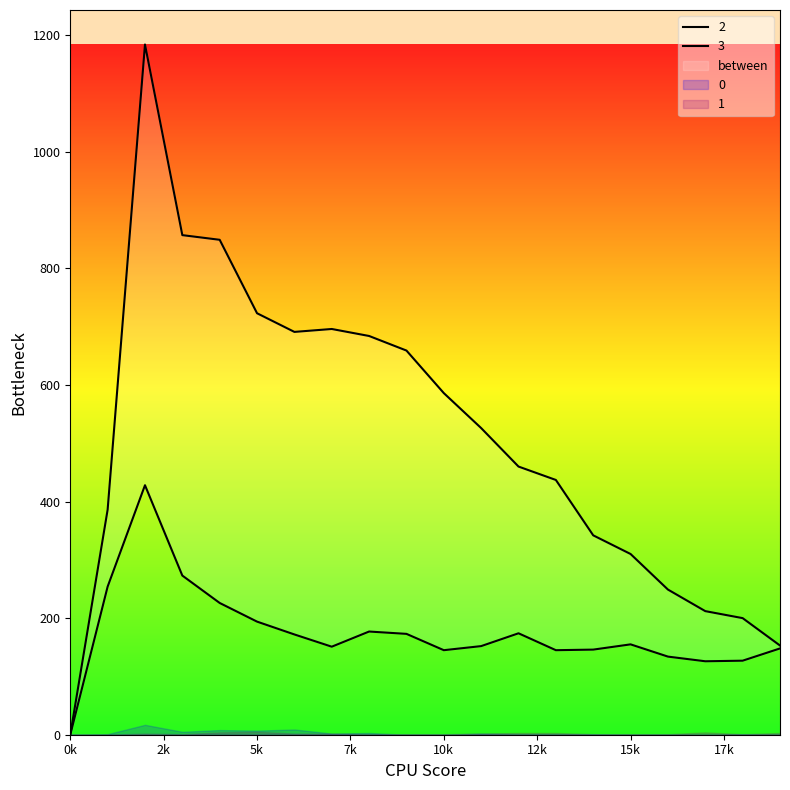

True or false: 2 and 3 intersect in this chart.

False